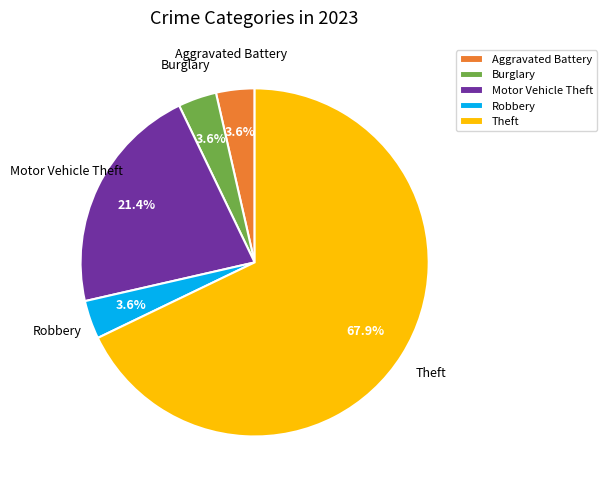

To the nearest percent, what percentage of the pie is Theft?

68%